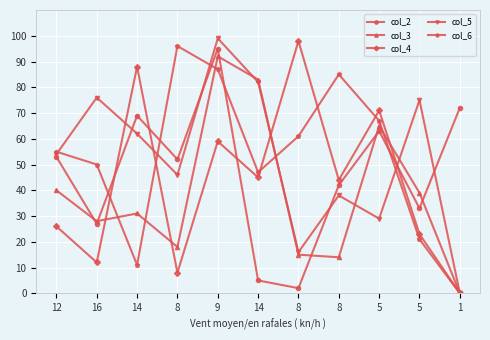

What are all the series names shown in the legend?

col_2, col_3, col_4, col_5, col_6